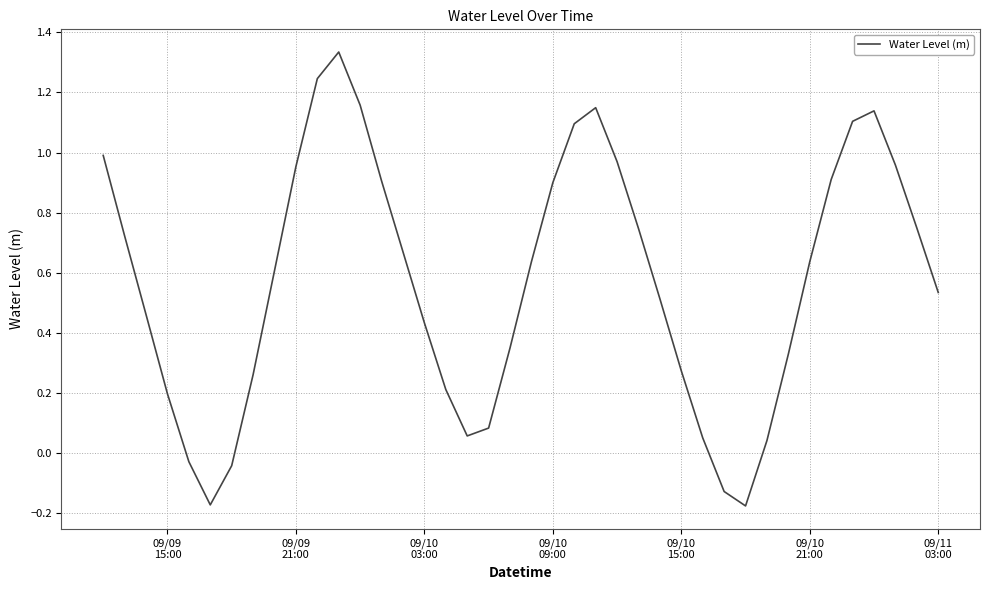

What is the sum of all values?

22.9